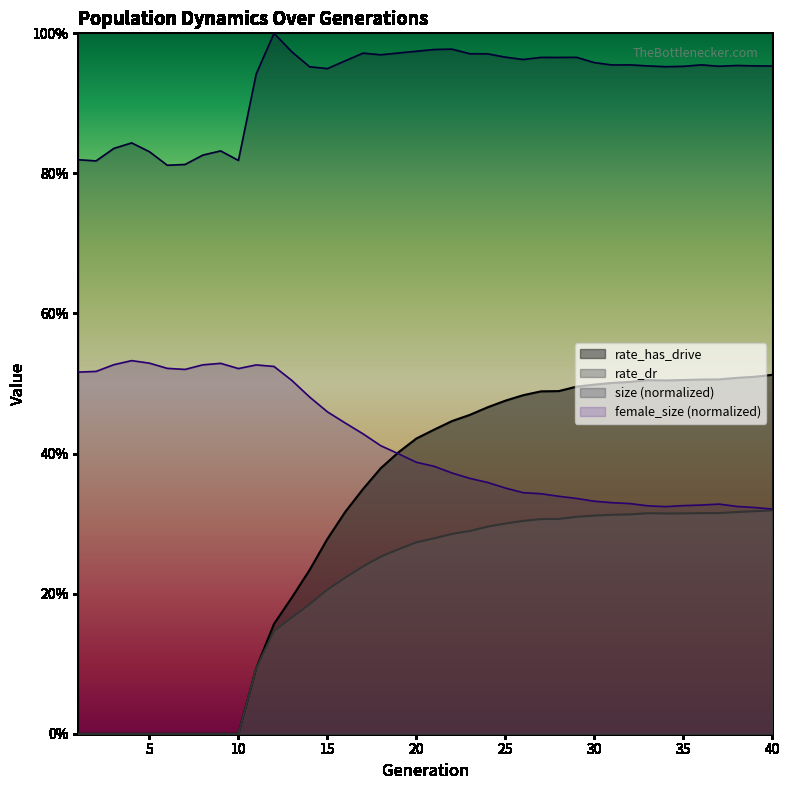

What is the highest value of the female_size series?

0.5